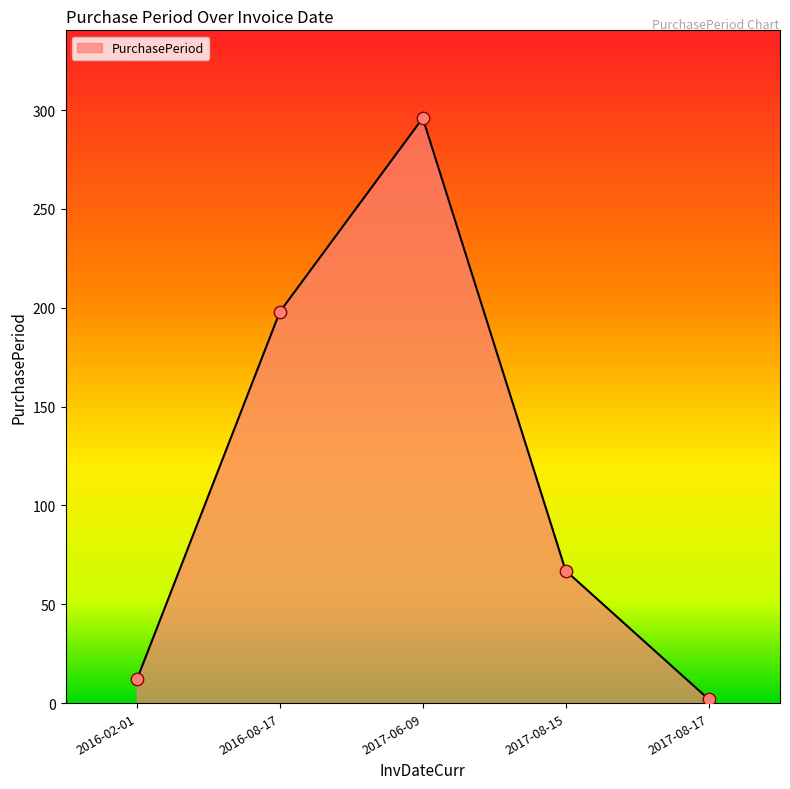

What is the change in value from 2017-06-09 to 2017-08-17?

-294